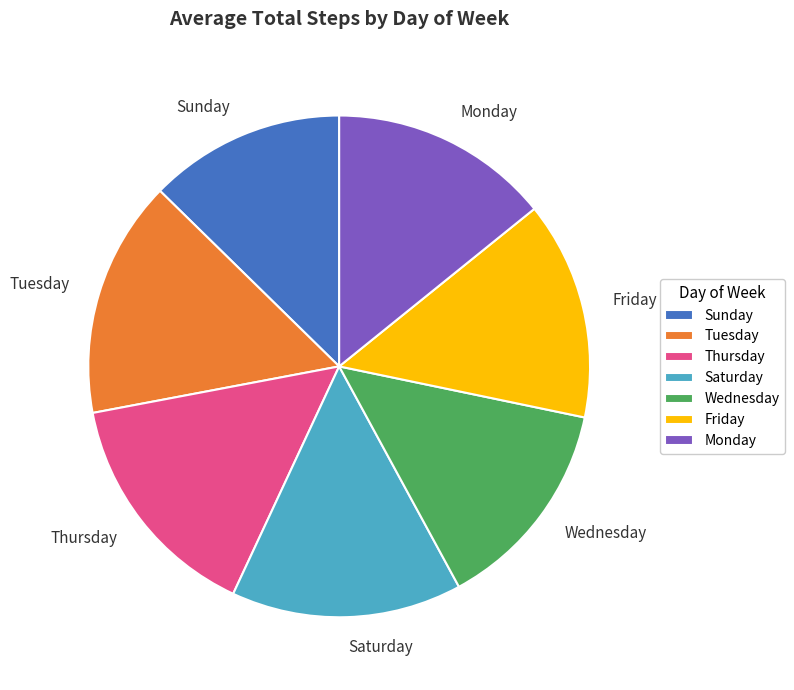

Is it true that Sunday is 13% of the pie?

True